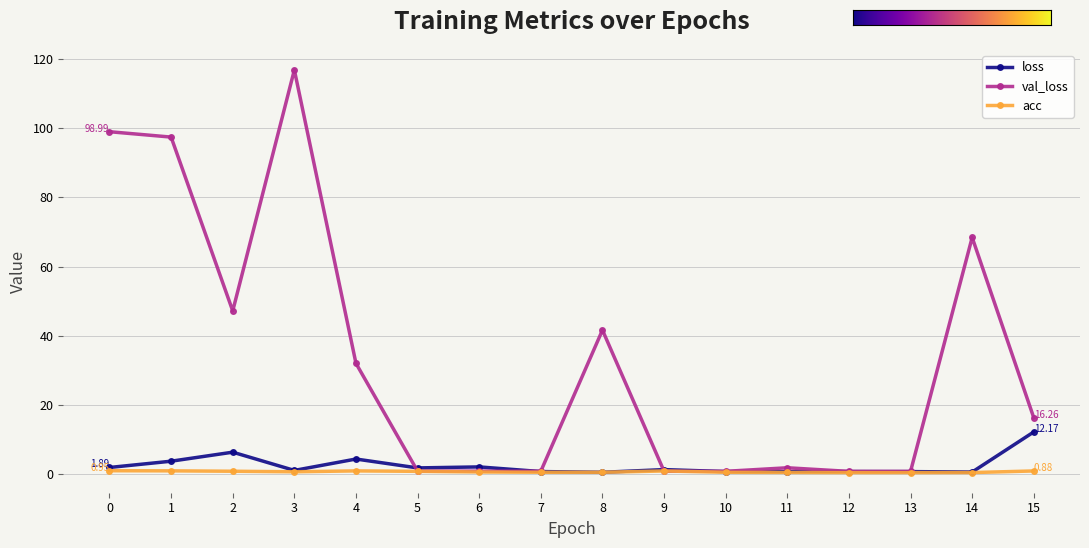

What is the value of the loss point at the 6th from the left?

1.8